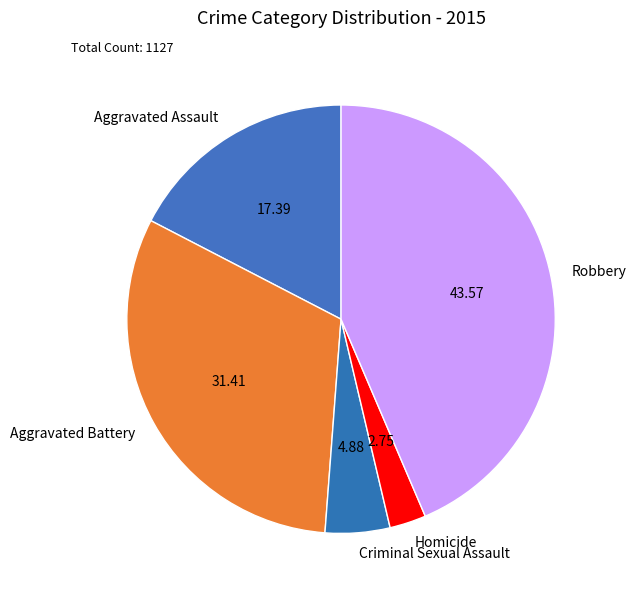

How many slices are in this pie chart?

5